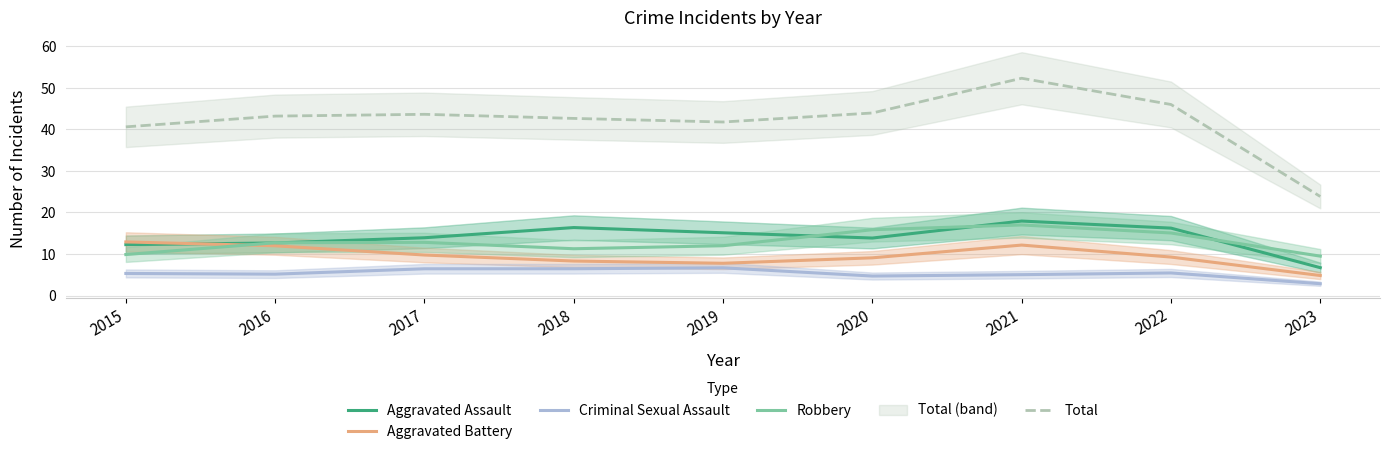

Is it true that Criminal Sexual Assault equals 5.0 at 2021?

True